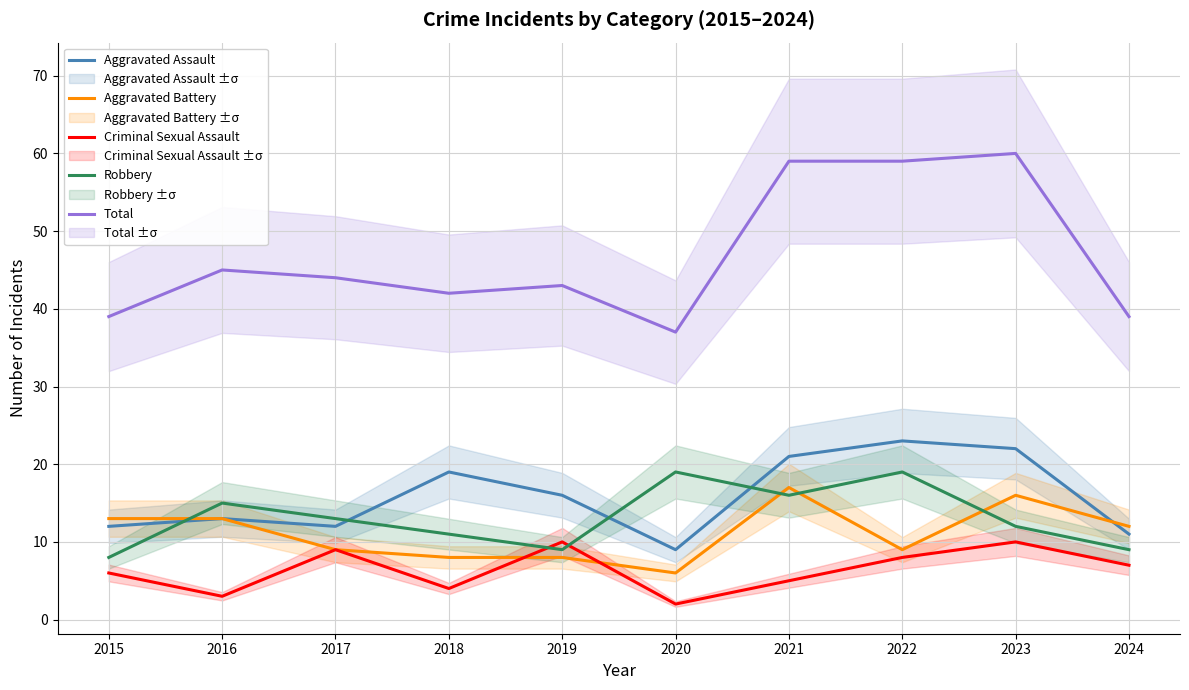

The value of Aggravated Battery at 2016 is 23. True or false?

False